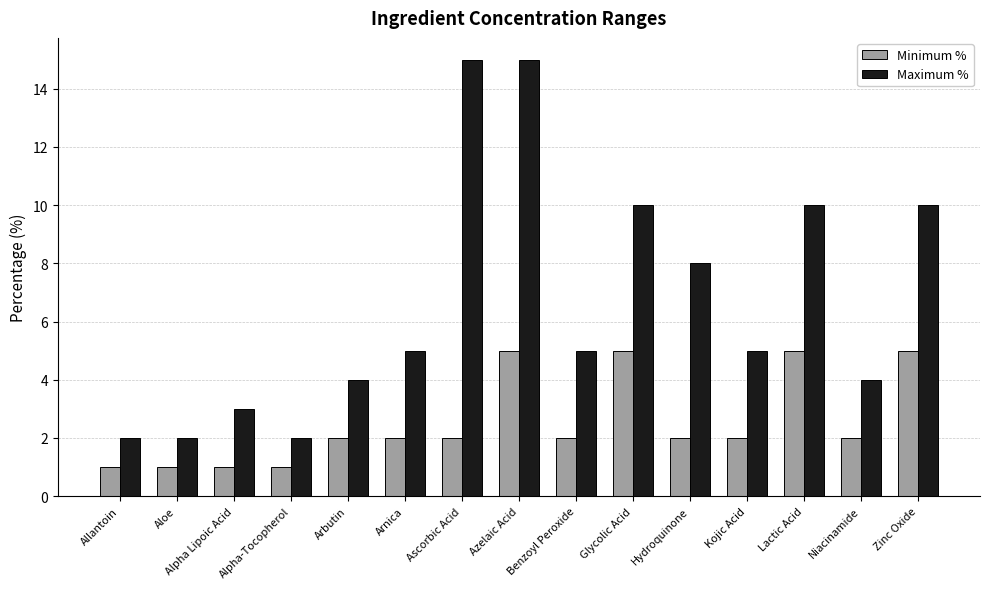

List the series in order of their overall mean, lowest first.

Minimum %, Maximum %